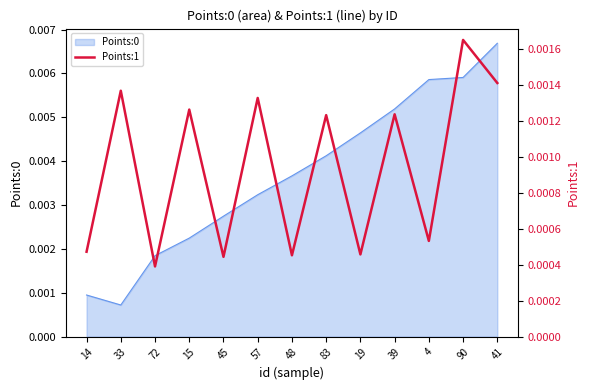

What is the label of the 8th point from the left?

83